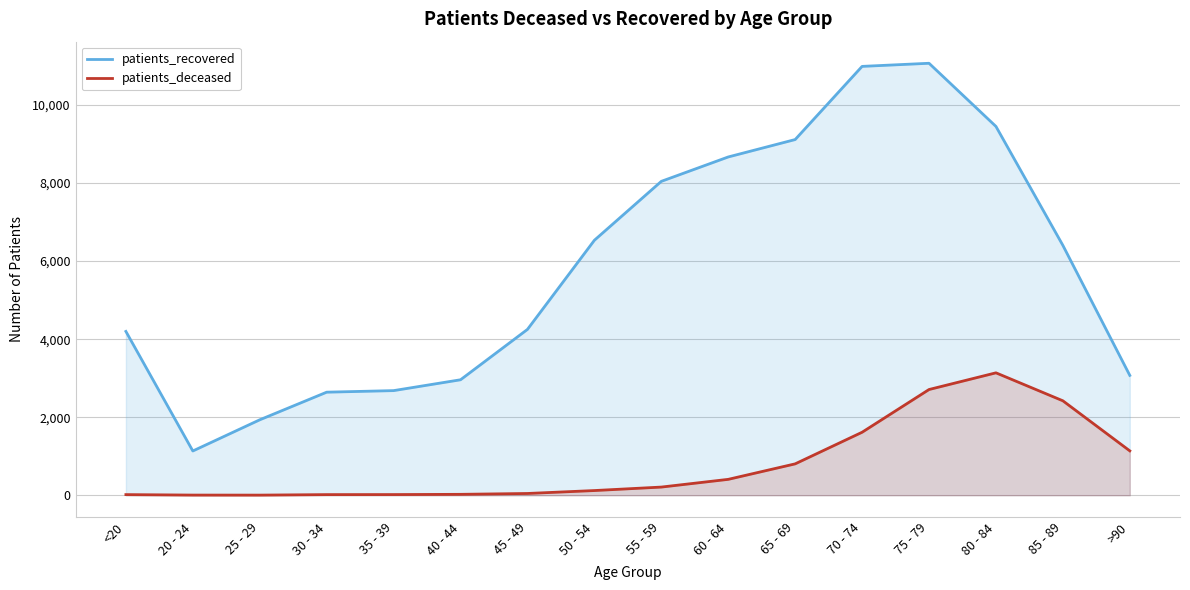

What is the difference between the patients_deceased values at 45 - 49 and 20 - 24?

41